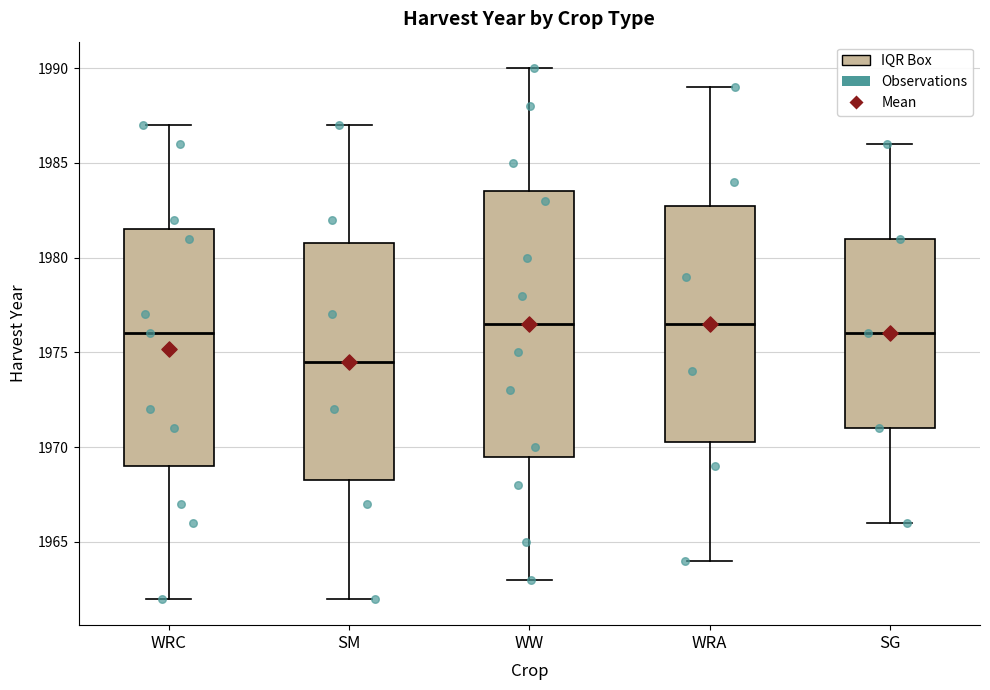

Where does the upper whisker of the box for WRC end on the y-axis? The values are not printed on the chart, so give them approximately, as read against the axis.

1987.0